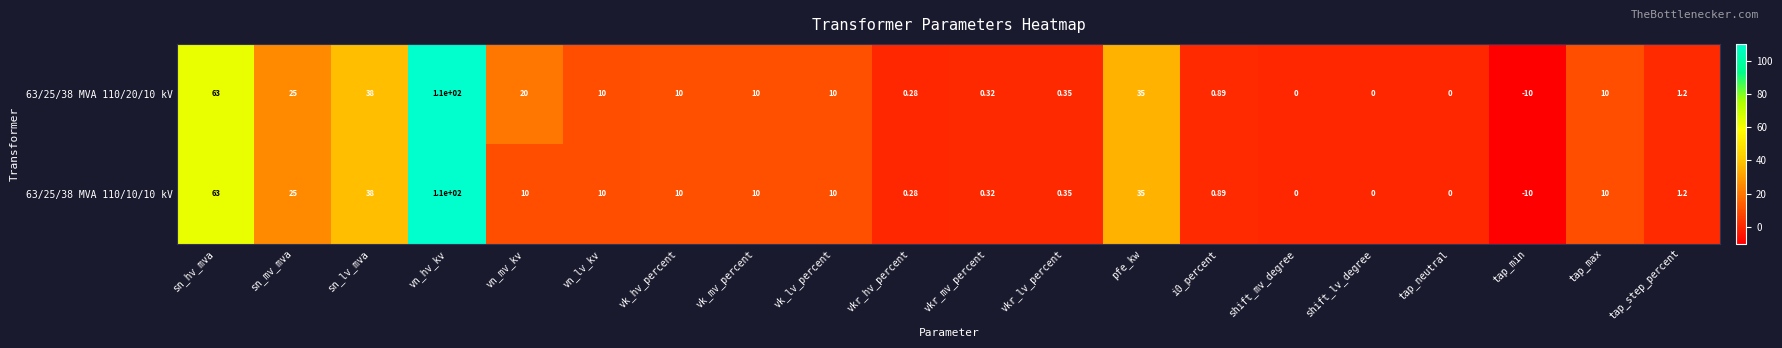

How many data points in 63/25/38 MVA 110/20/10 kV are less than 10?

9